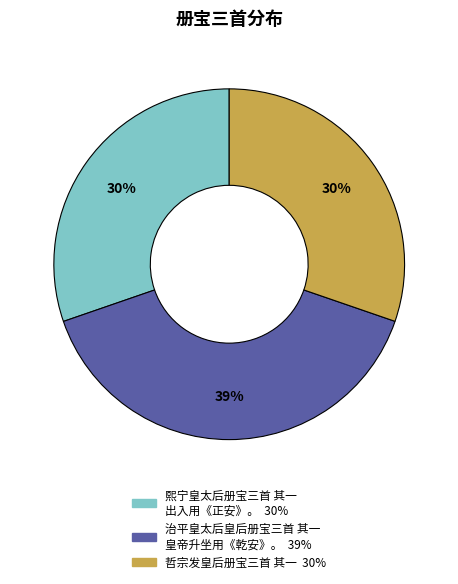

The 哲宗发皇后册宝三首 其一 slice represents 30% of the pie. True or false?

True